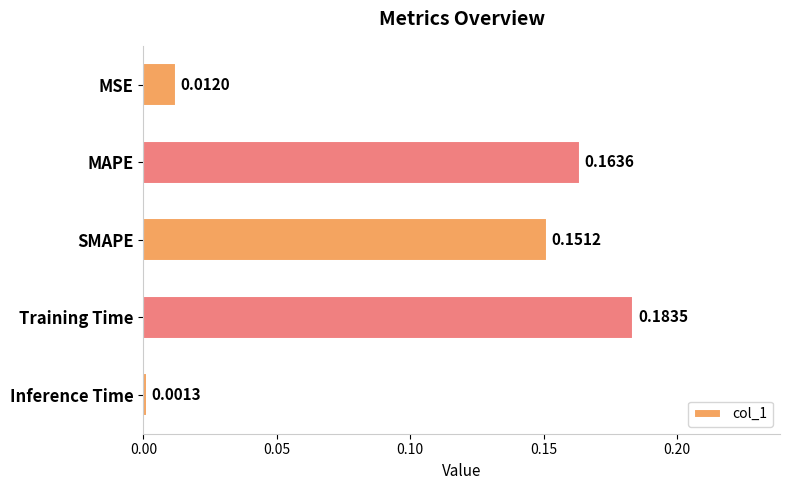

Rank the categories by value from lowest to highest.

Inference Time, MSE, SMAPE, MAPE, Training Time